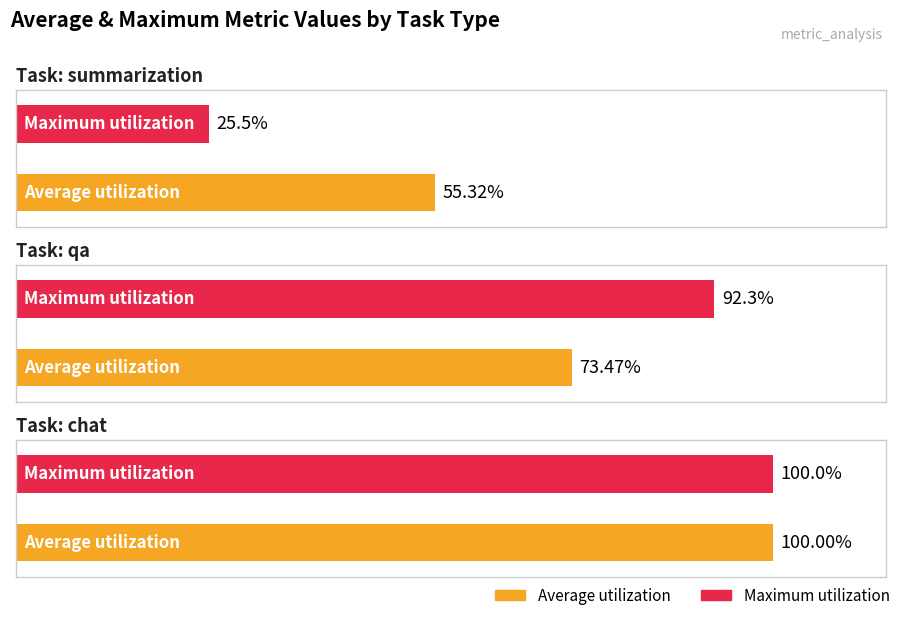

Rank the series by their average value, from lowest to highest.

Maximum utilization, Average utilization